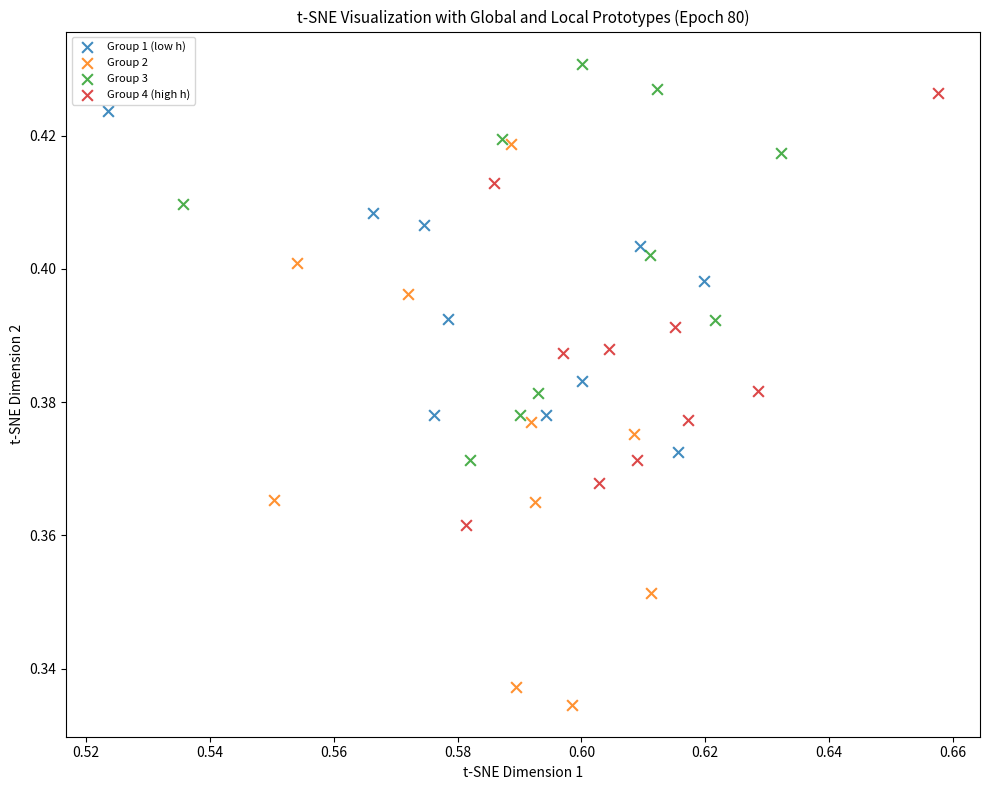

Which series contains the lowest Y value?

Group 2